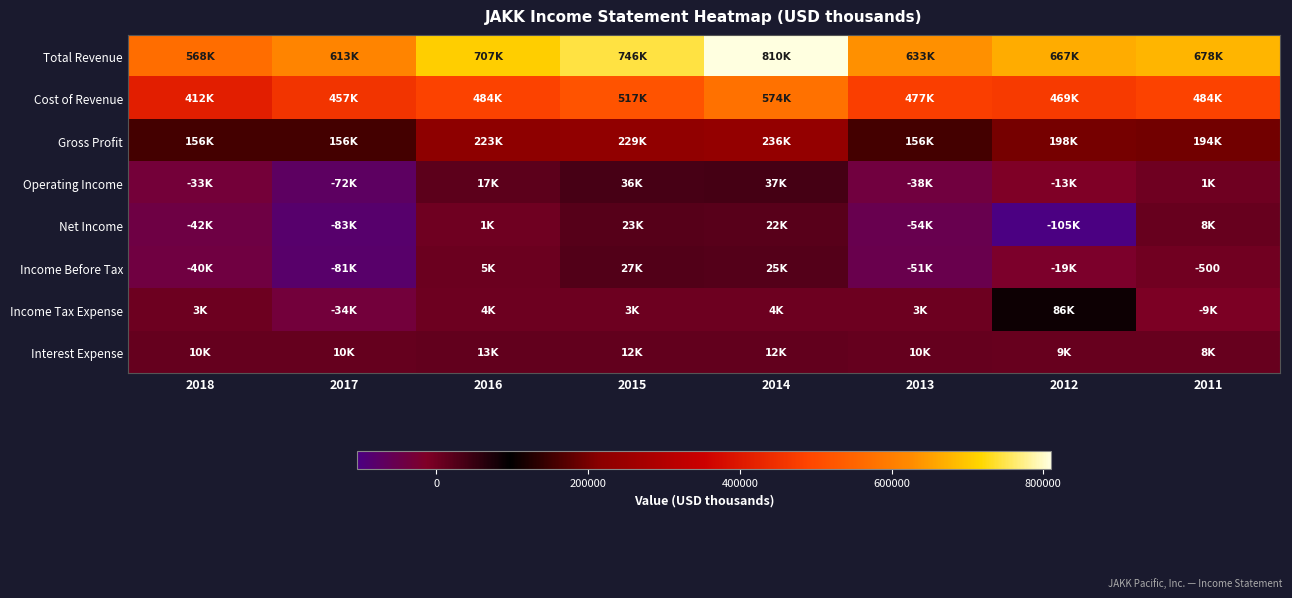

At which label does Net Income reach its peak?

2015